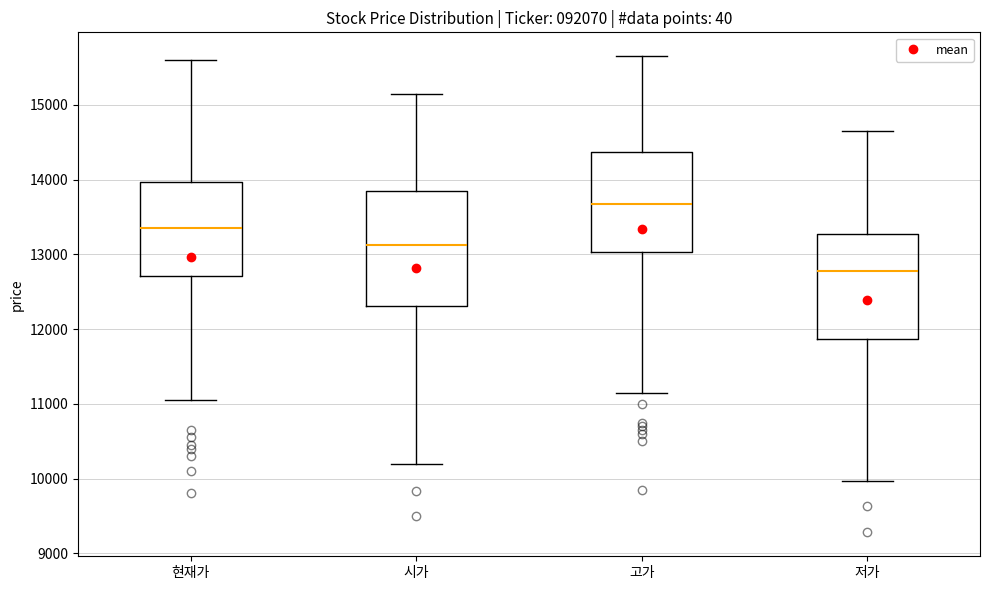

Reading left to right, read every box against the y-axis: the position of its median line, the range the box covers, and the ends of its whiskers. The values are not printed on the chart, so give them approximately, as read against the axis.

현재가: median 13400, box 12700 to 14000, whiskers 11100 to 15600
시가: median 13100, box 12300 to 13900, whiskers 10200 to 15200
고가: median 13700, box 13000 to 14400, whiskers 11200 to 15700
저가: median 12800, box 11900 to 13300, whiskers 10000 to 14700